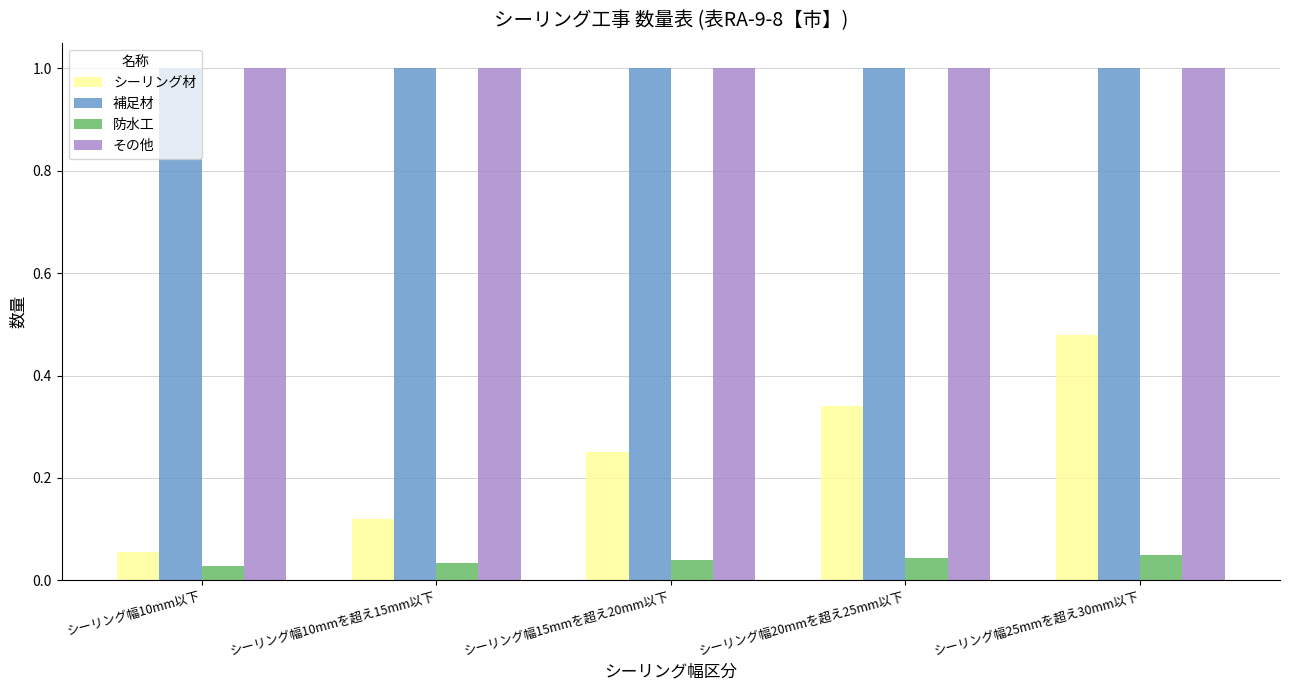

Count the number of categories in the chart.

5